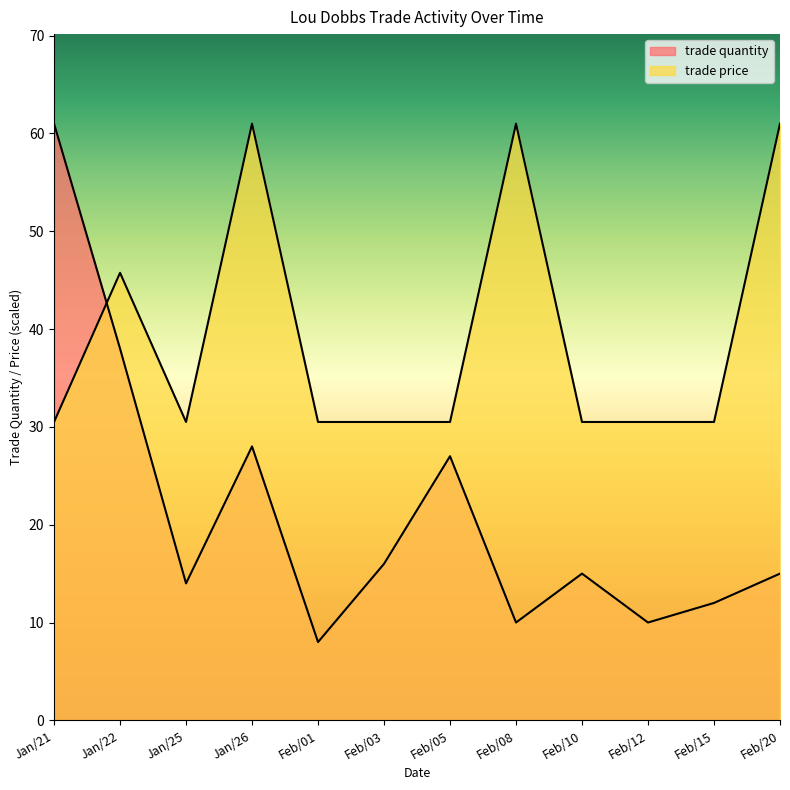

What is the spread (max minus min) of values at Feb/20?

46.0